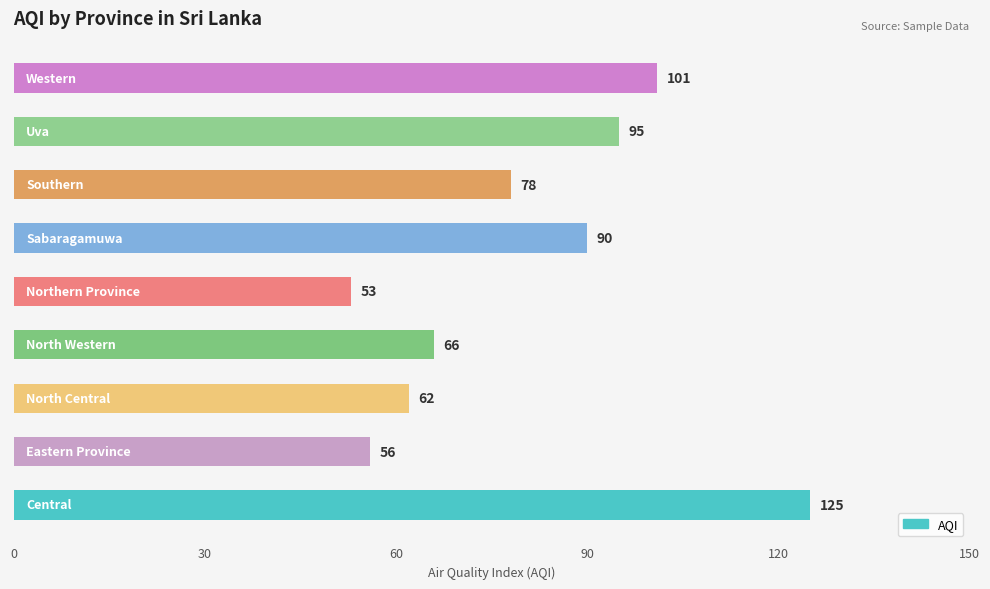

What is the maximum value shown in the chart?

125